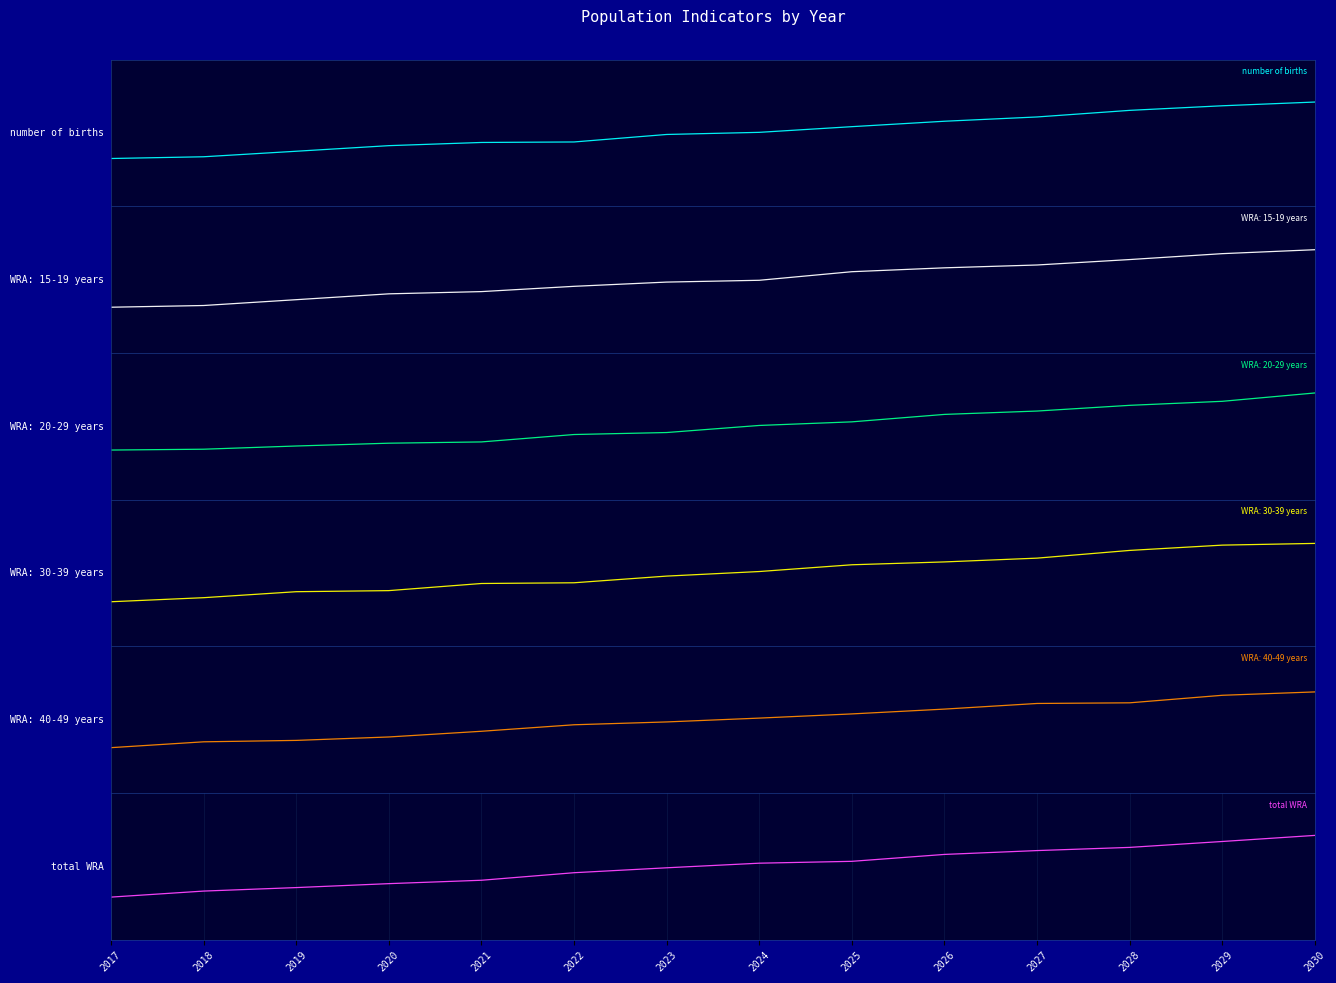

Between 2020 and 2028, which is larger?

2028